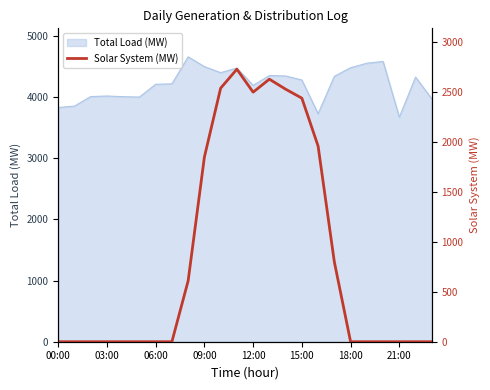

How many positive values are there?

10